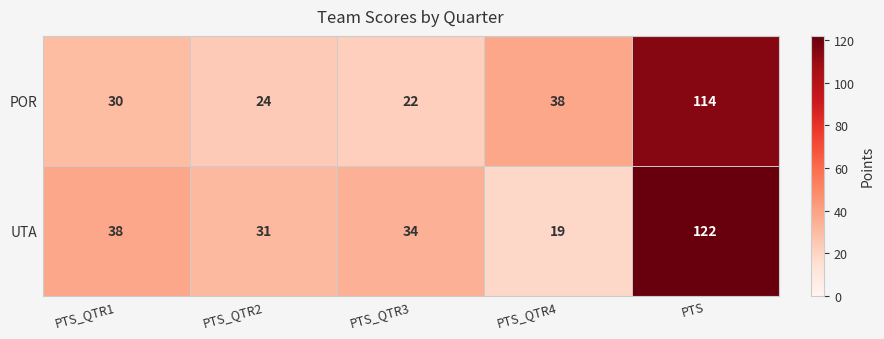

At how many categories does at least one series exceed 21?

5